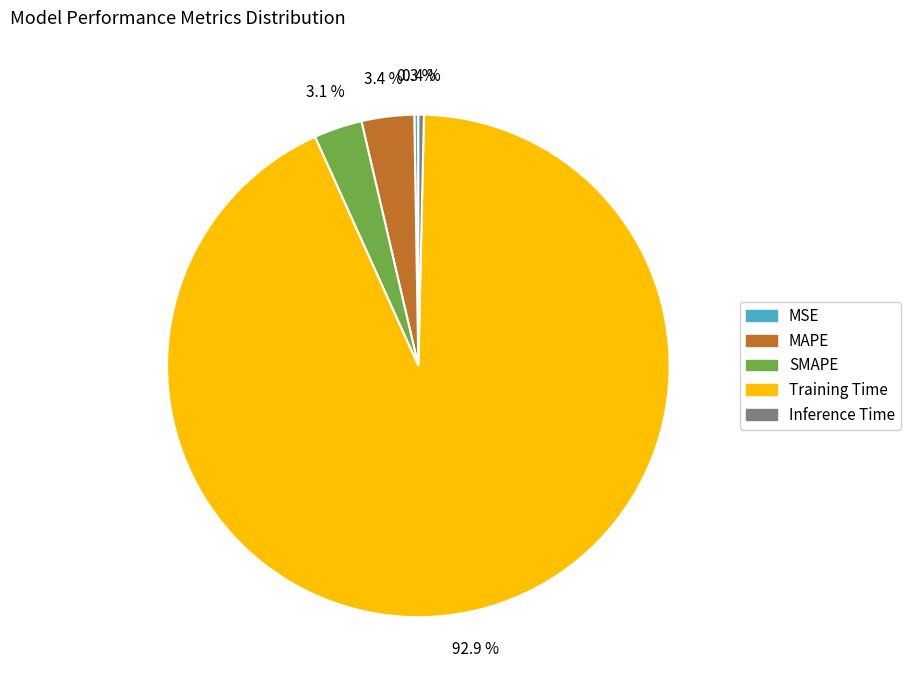

What is the largest slice in the pie chart?

Training Time